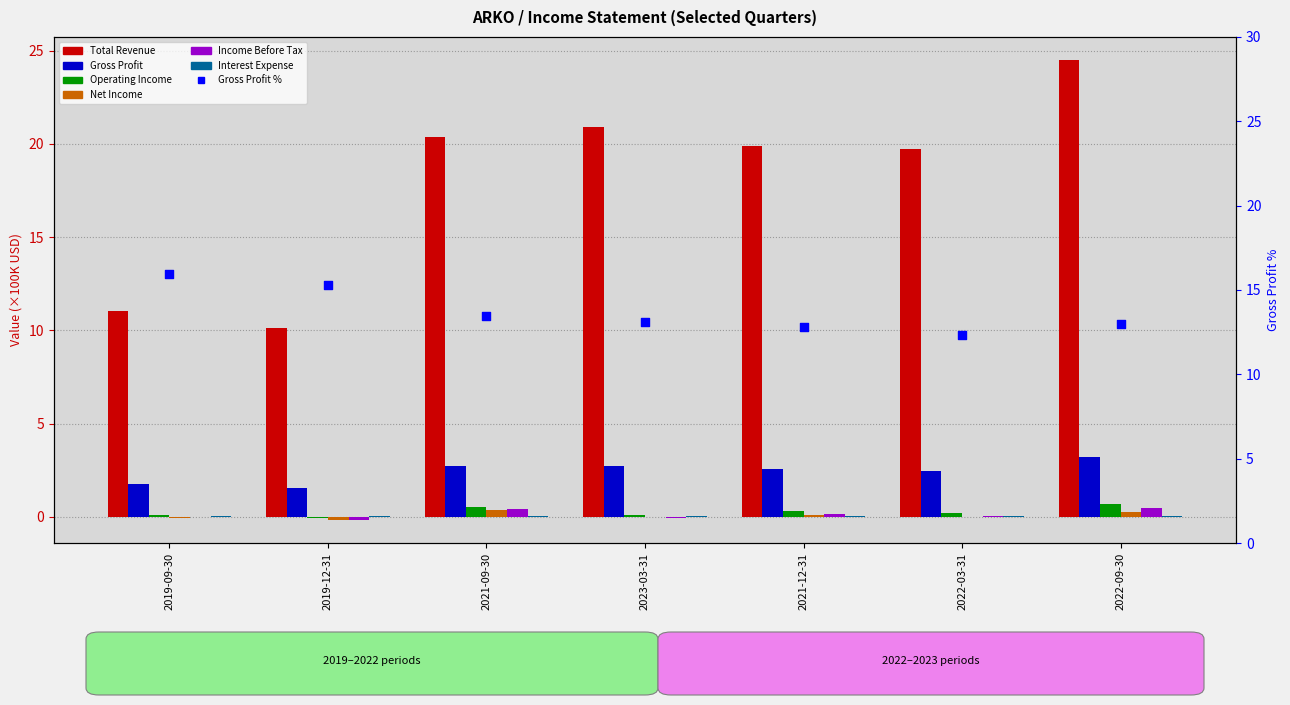

What is the total value across all series at 2019-09-30?

12.9